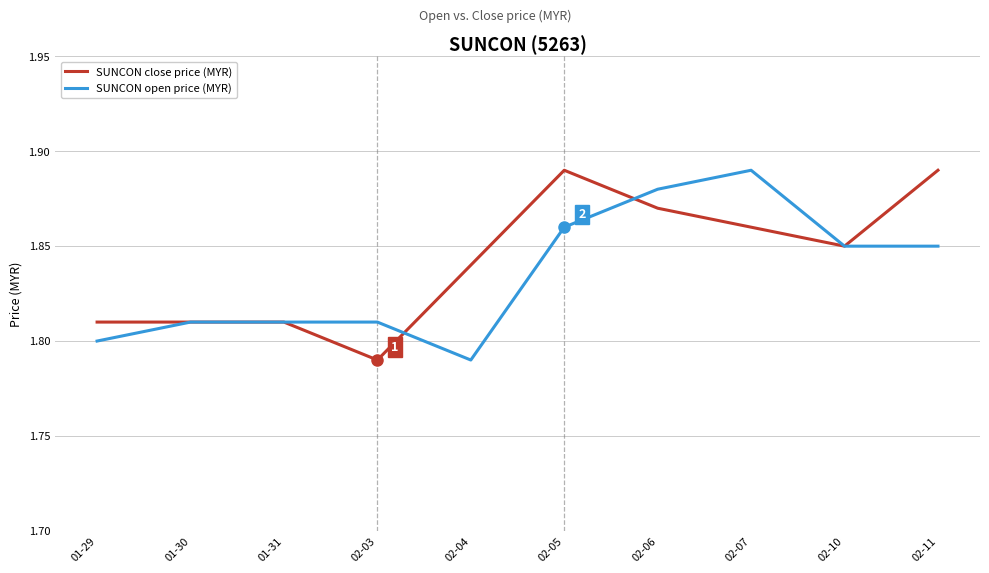

Which series changed the most between 02-04 and 02-05?

SUNCON open price (MYR)